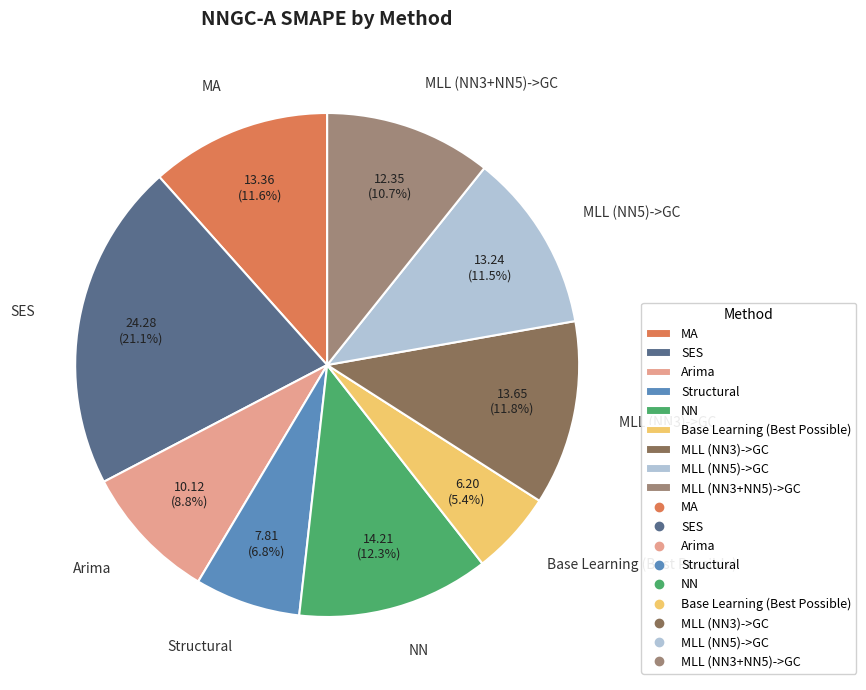

Is there any slice that represents more than half of the pie?

No